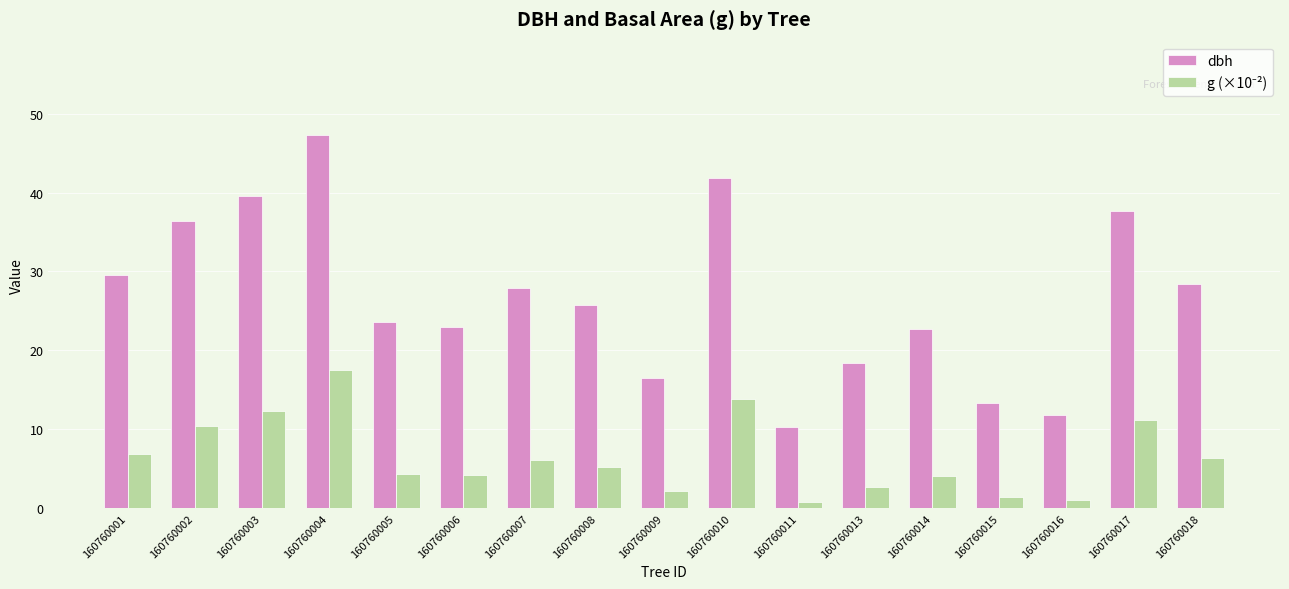

Which category has the highest value in the dbh series?

160760004